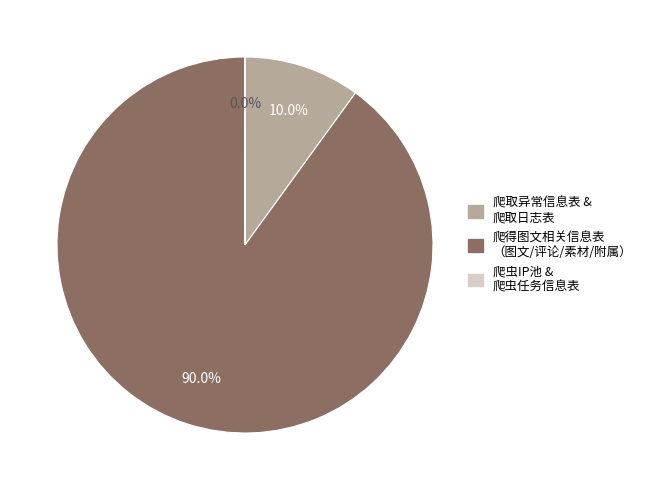

Is there a majority slice in this chart?

Yes